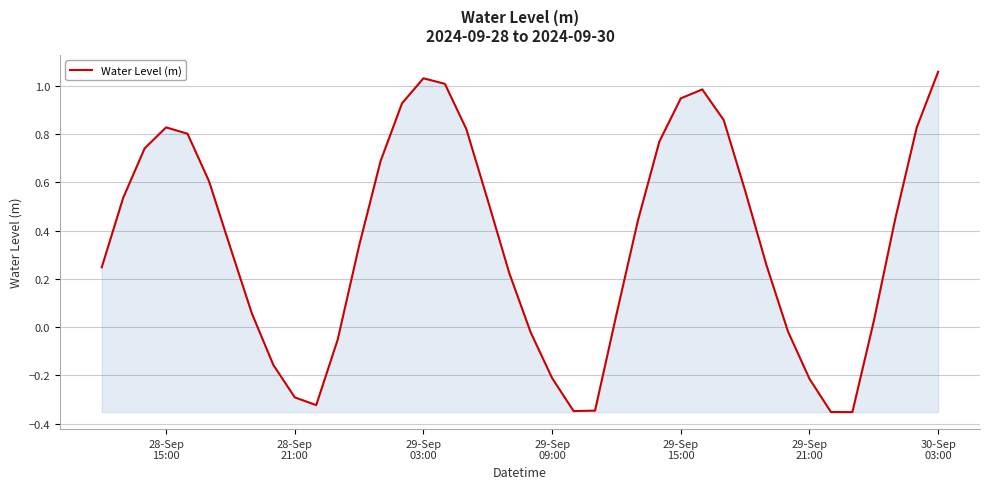

What is the difference between the maximum and minimum values?

1.4